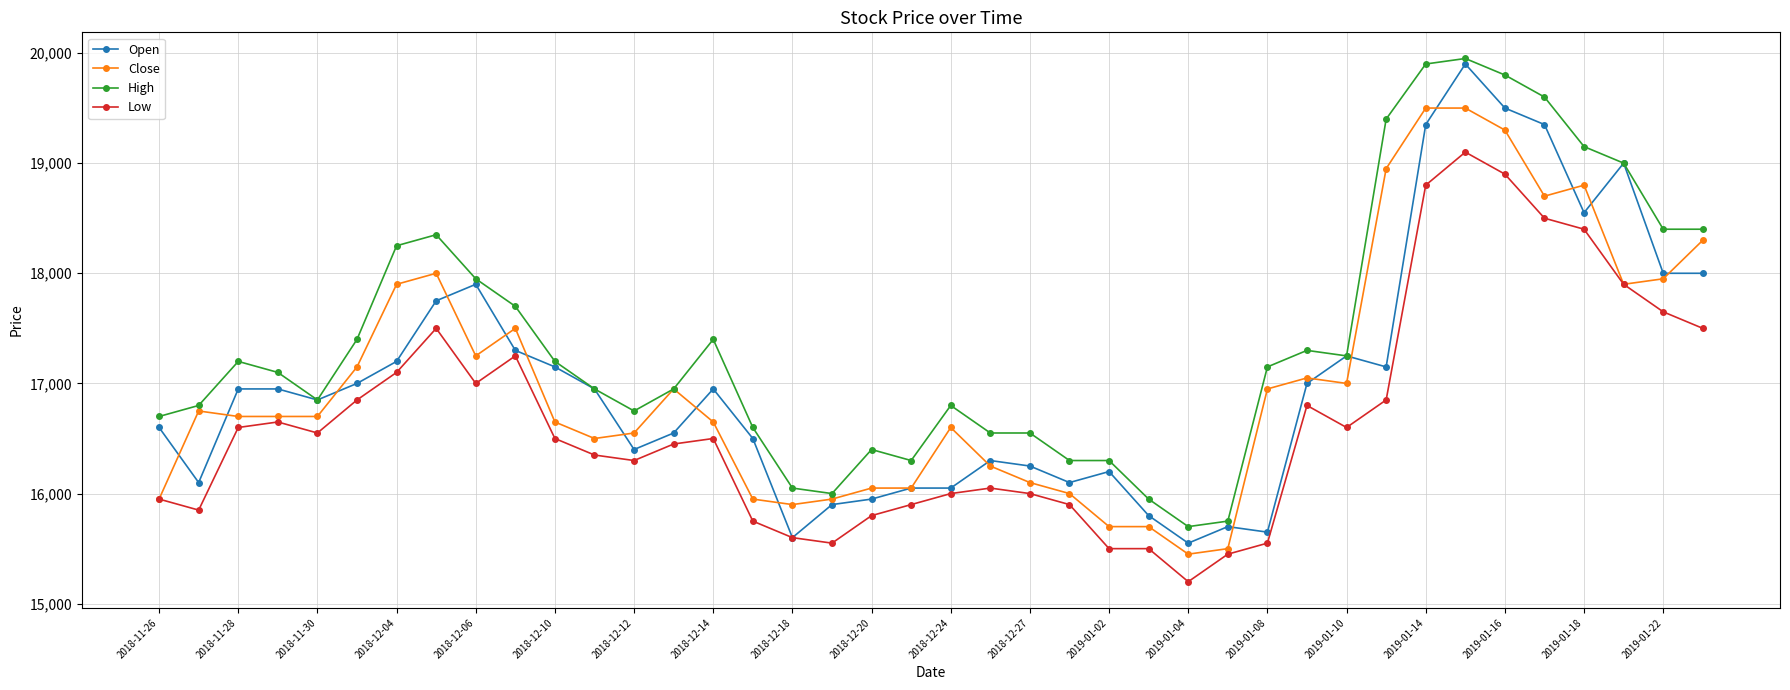

True or false: High has more than 2 points higher than both neighbors.

True